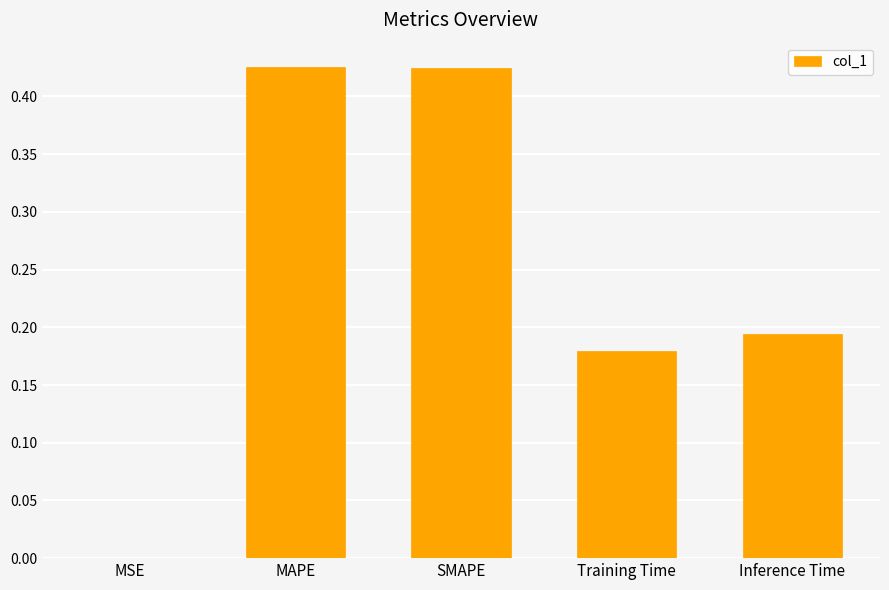

Count the number of data series in this chart.

1